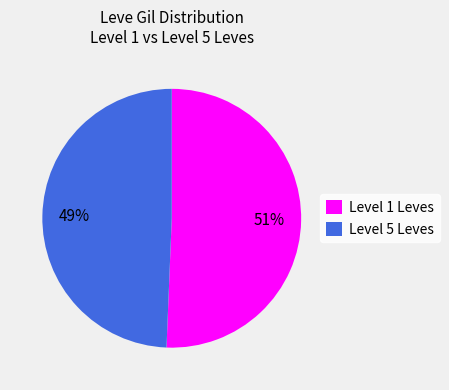

To the nearest percent, what is the average slice percentage?

50%